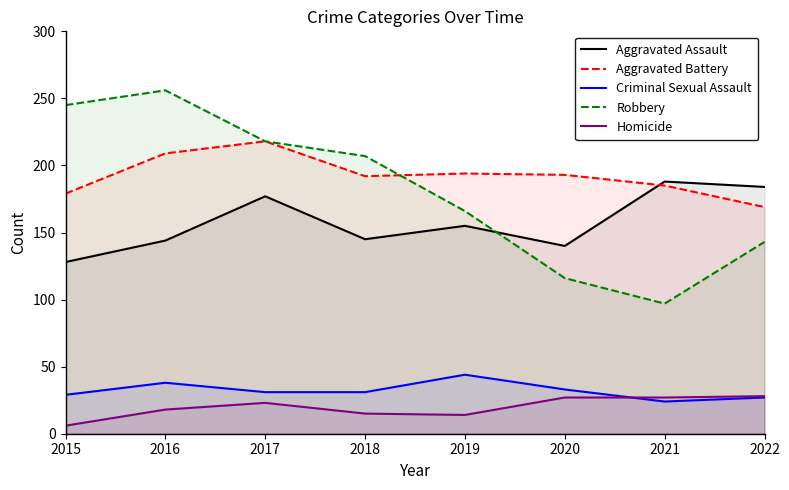

Which category has the lowest value across all series?

2015